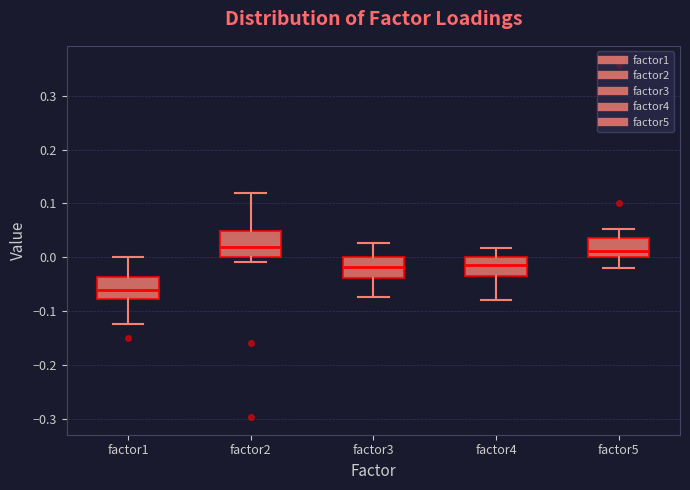

Reading left to right, transcribe this box plot: for each box, give where its median line is, the range the box spans, and where its two whiskers end, as read against the y-axis. The values are not printed on the chart, so give them approximately, as read against the axis.

factor1: median -0.06, box -0.08 to -0.04, whiskers -0.12 to 0.00
factor2: median 0.02, box 0.00 to 0.05, whiskers -0.01 to 0.12
factor3: median -0.02, box -0.04 to 0.00, whiskers -0.07 to 0.03
factor4: median -0.01, box -0.03 to 0.00, whiskers -0.08 to 0.02
factor5: median 0.01, box 0.00 to 0.04, whiskers -0.02 to 0.05